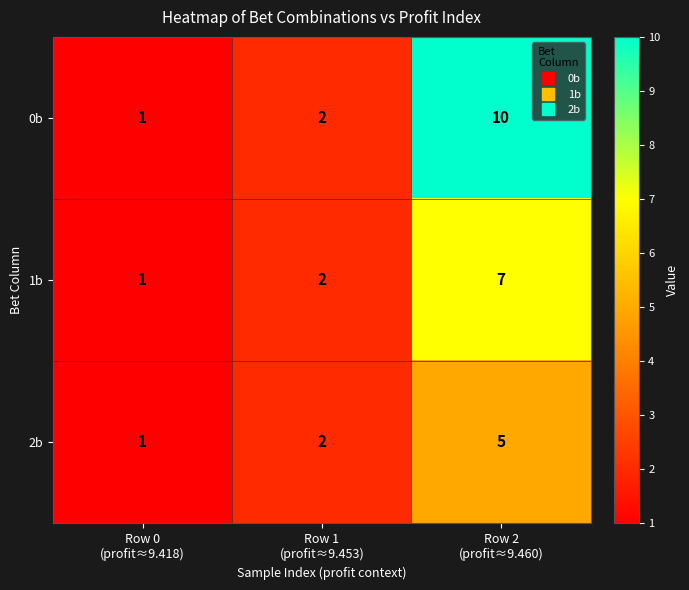

How many 1b values are between 1 and 7?

3